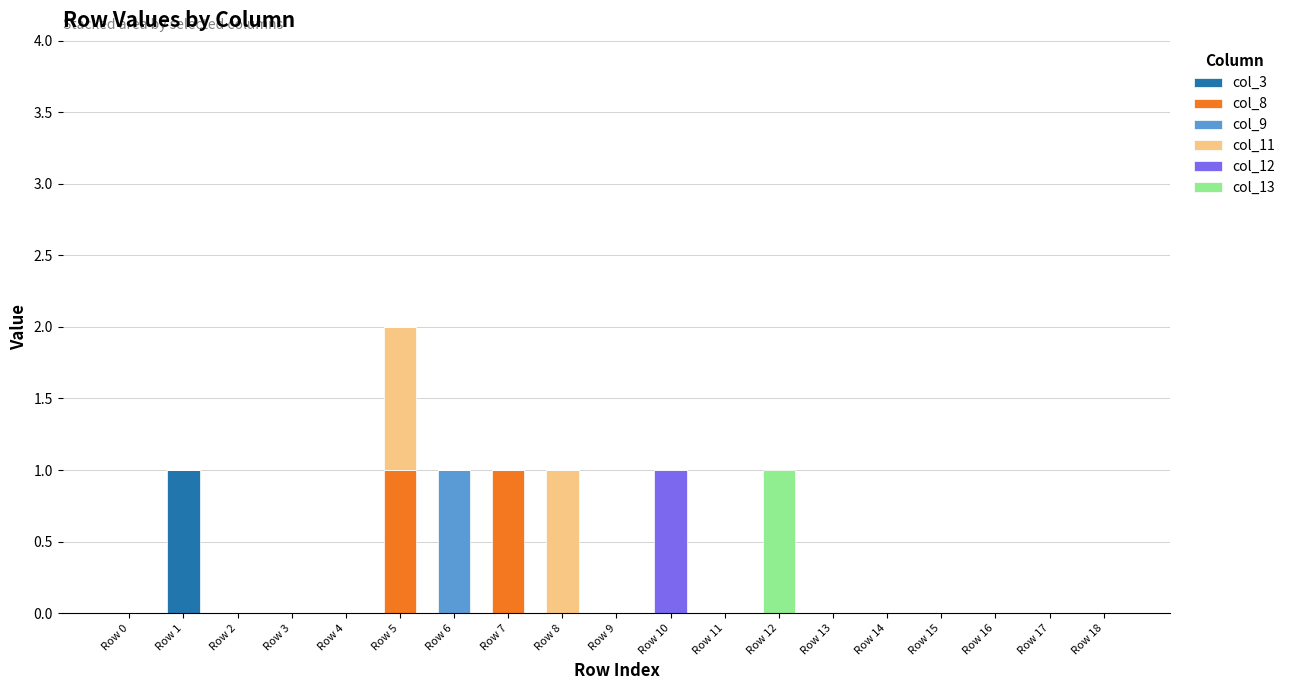

The value of col_3 at Row 0 is 1. True or false?

False